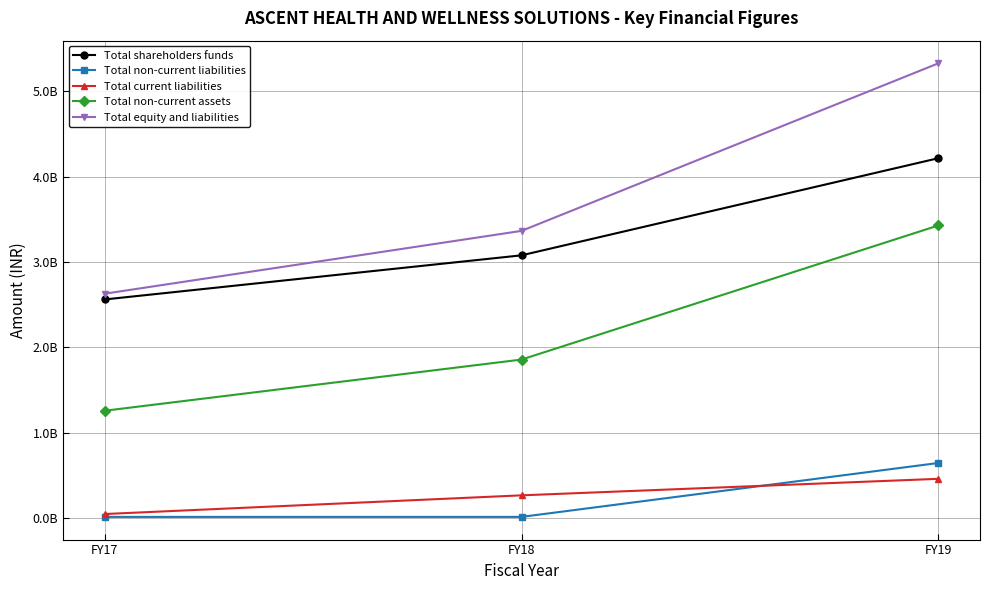

Which series has the largest total across all categories?

Total equity and liabilities